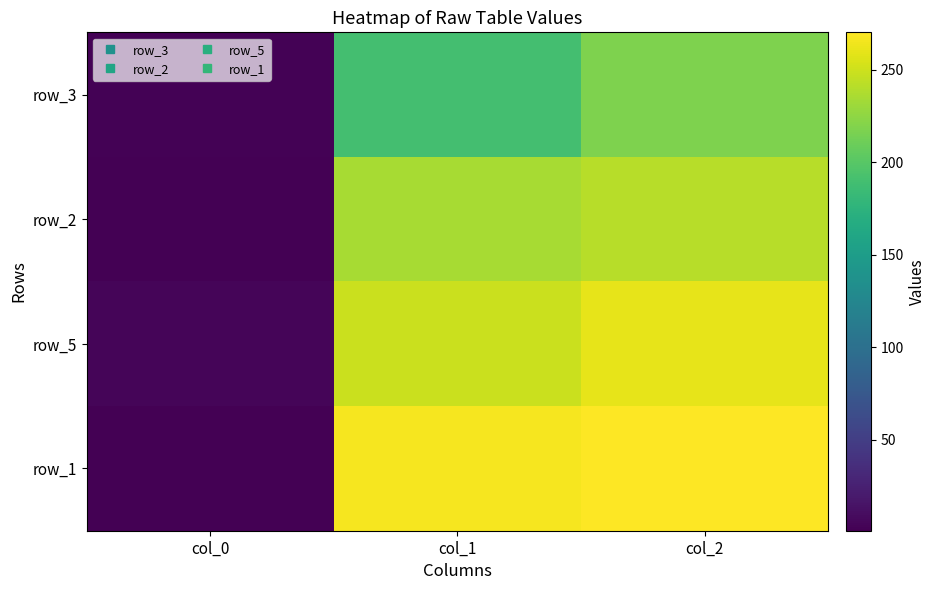

At how many categories does at least one series exceed 38?

2